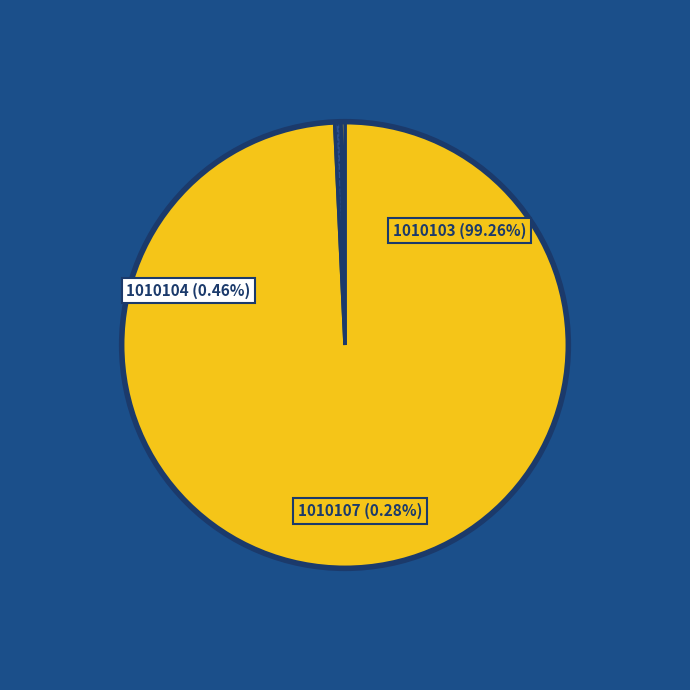

What is the change in value from 1010103 to 1010107?

-513729.7